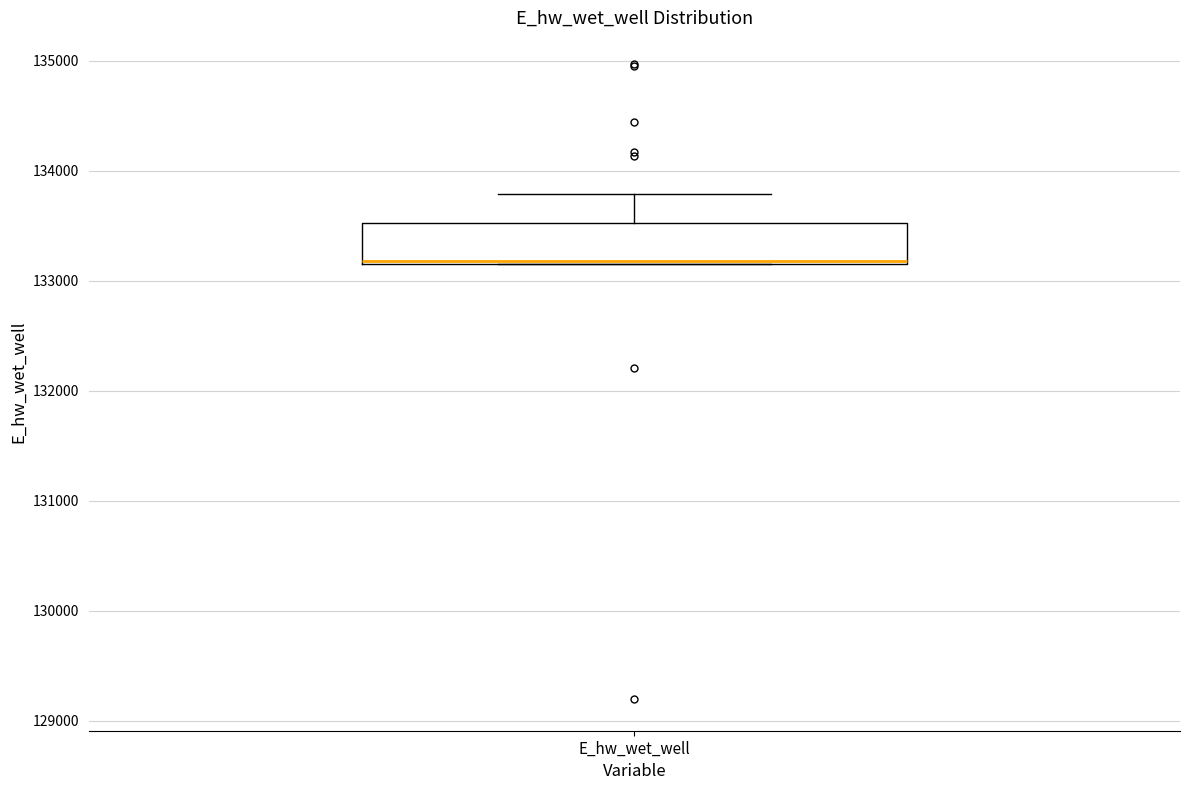

Where is the upper edge of the box for E_hw_wet_well on the y-axis? The values are not printed on the chart, so give them approximately, as read against the axis.

133500